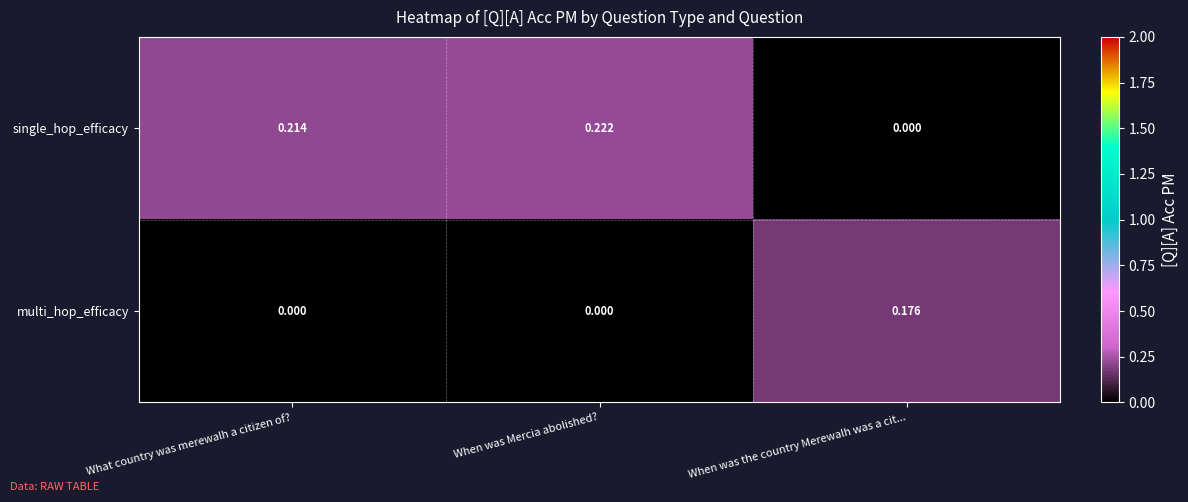

Which series has the largest range (max minus min)?

single_hop_efficacy